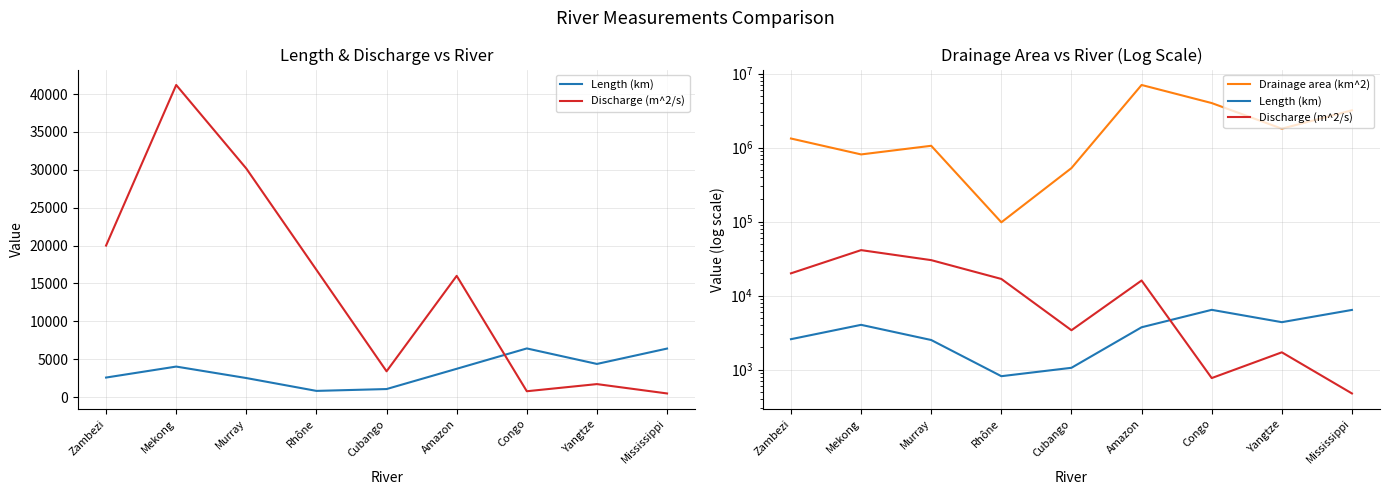

Count the number of data series in this chart.

3